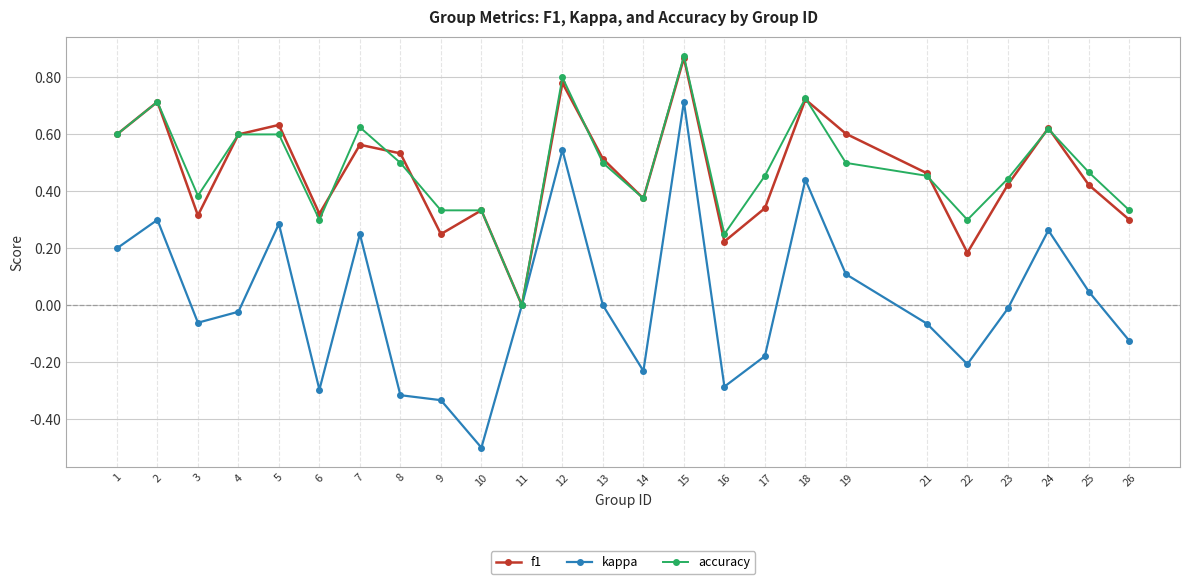

Which series changed the most between 16 and 21?

f1